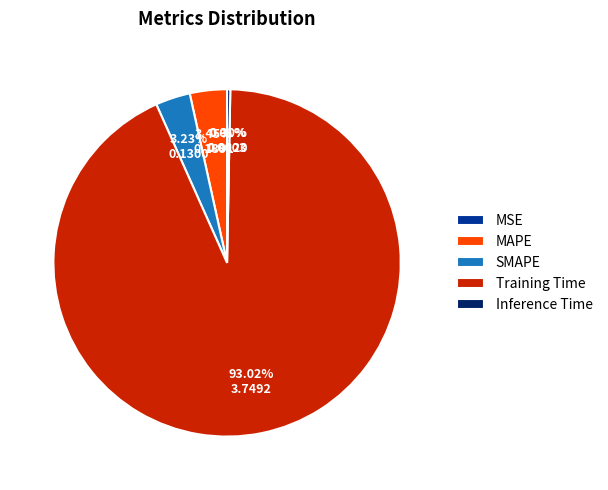

Which category accounts for the majority?

Training Time